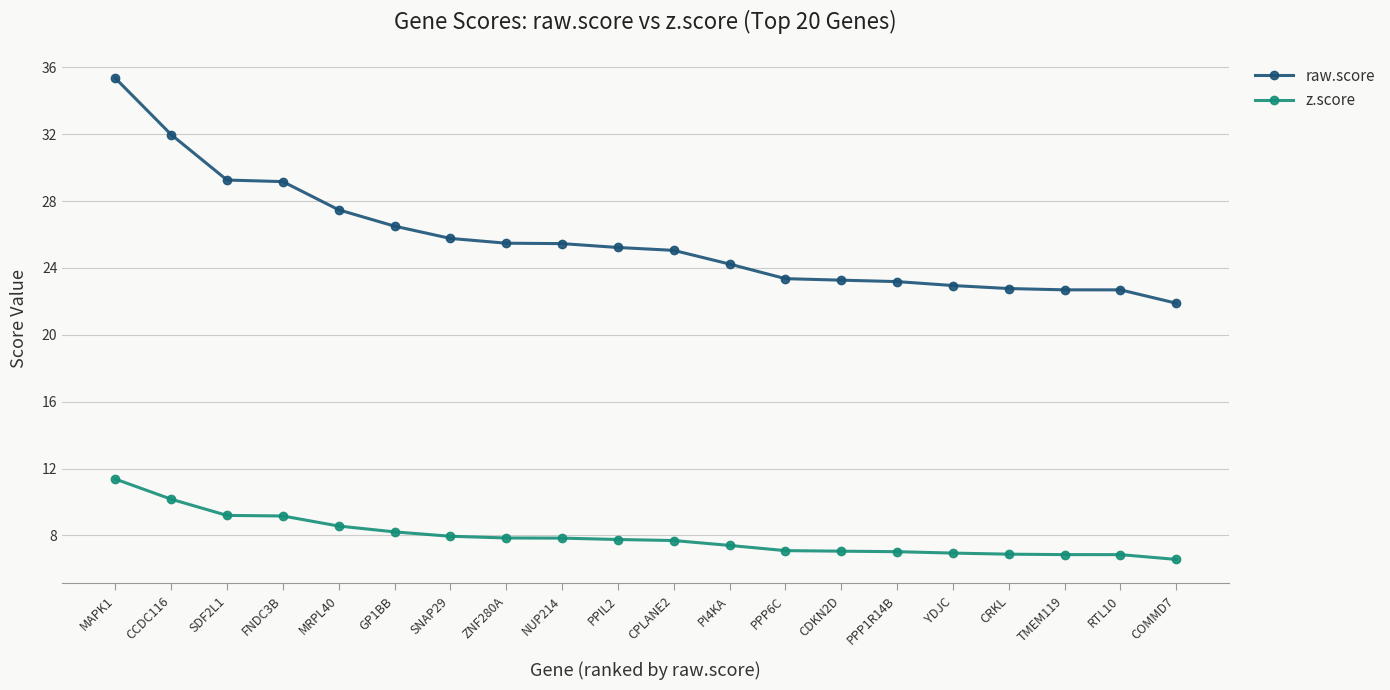

How many lines are shown in the chart?

2